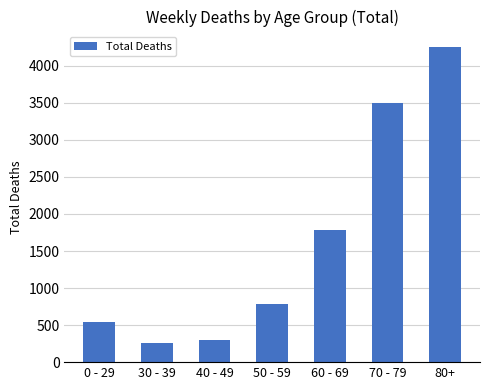

Where is the data nearest to the value 2254?

60 - 69